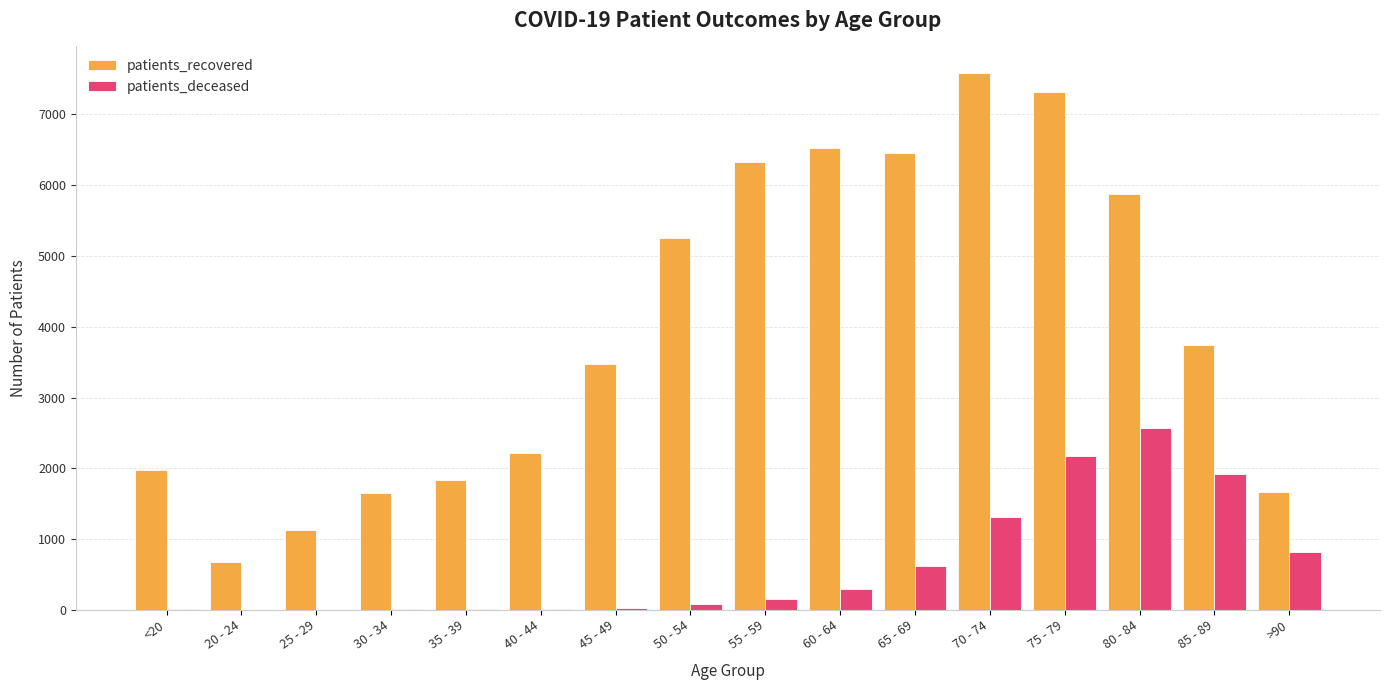

Does the chart contain stacked bars?

No